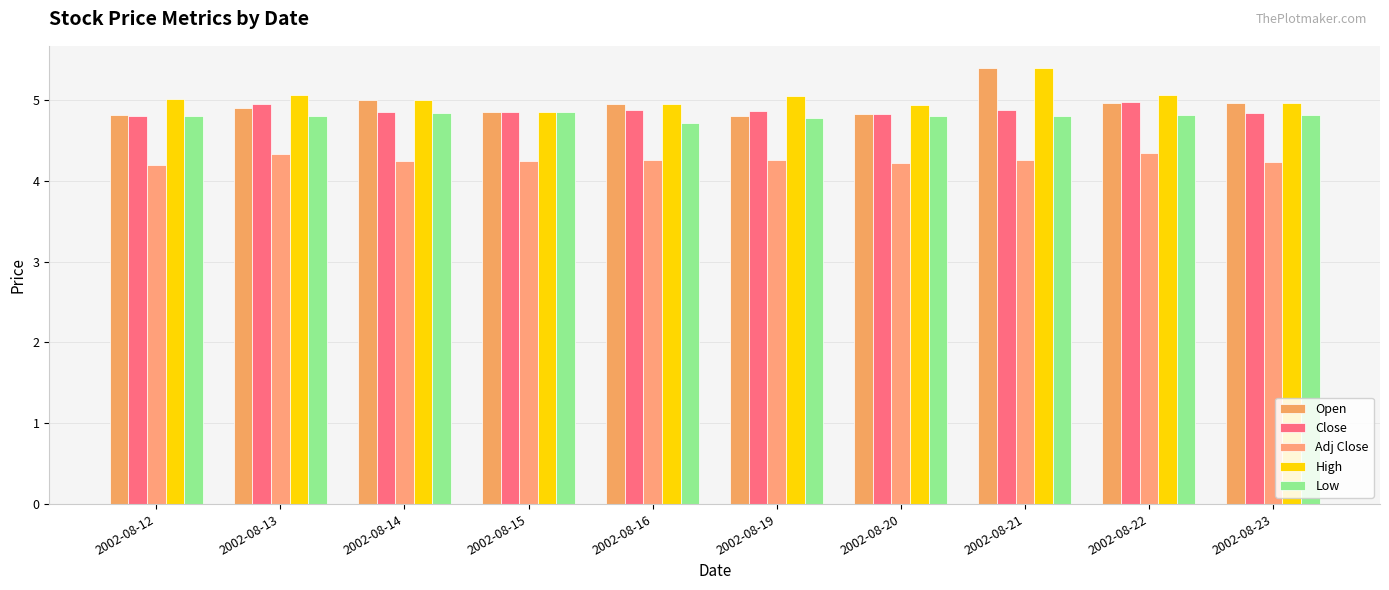

How many data points does each series have?

10